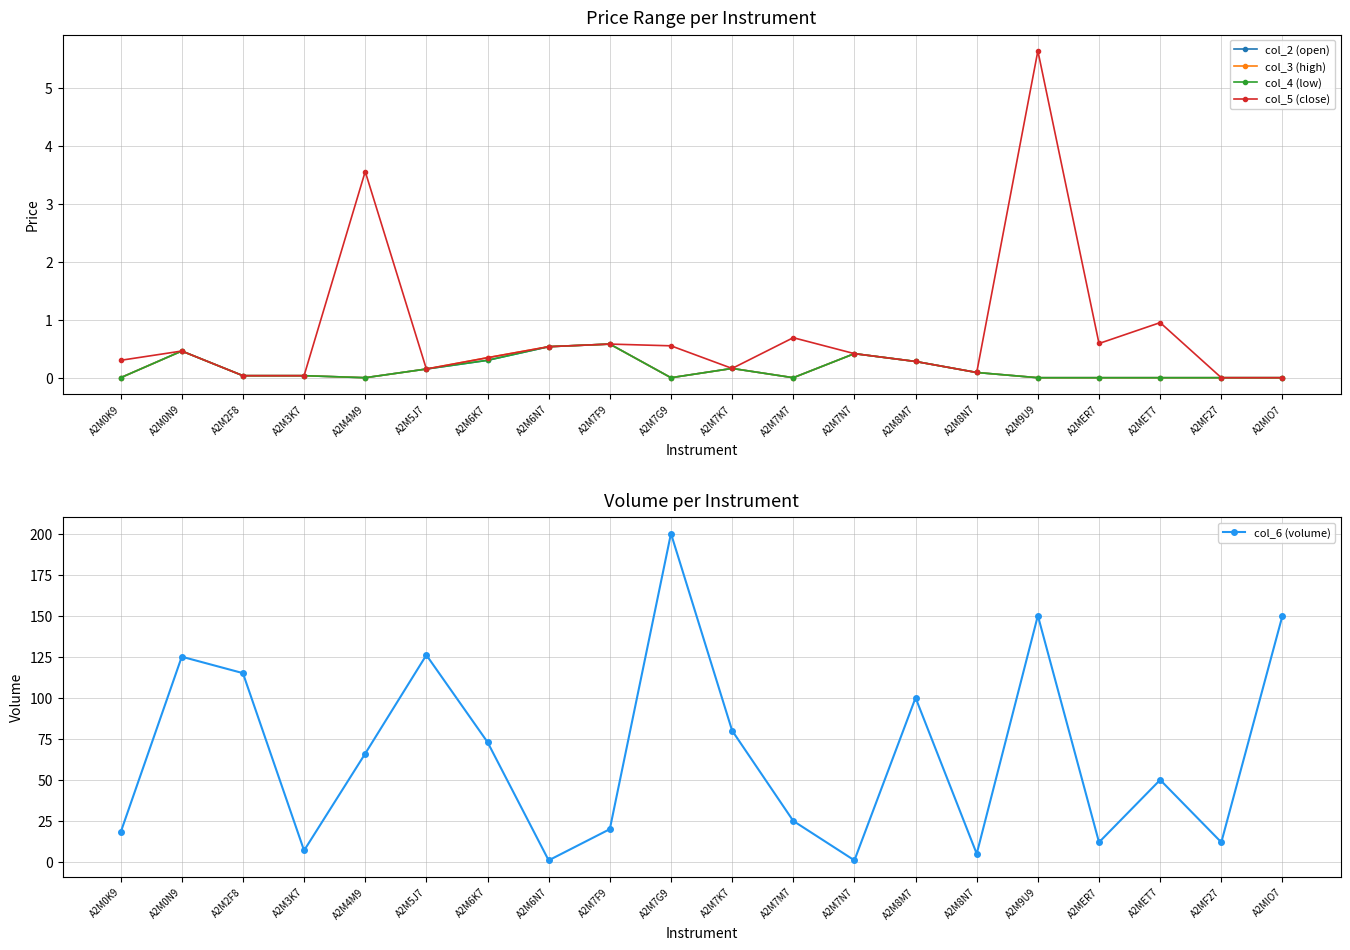

What is the total value across all series at A2M4M9?

69.6